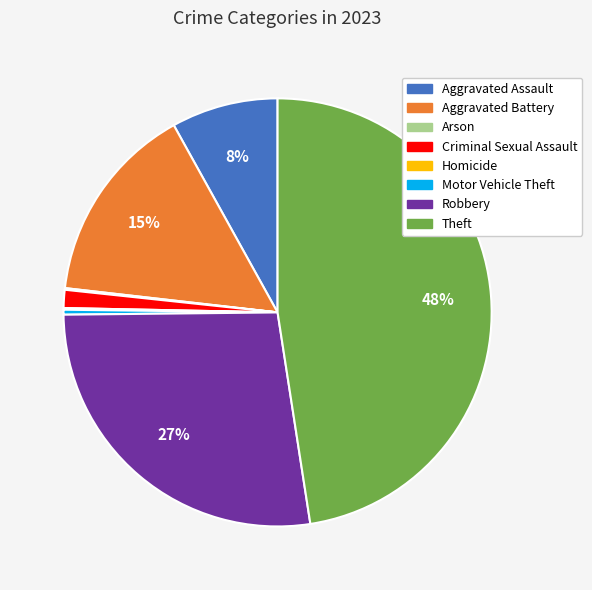

Between Motor Vehicle Theft and Aggravated Assault, which is larger?

Aggravated Assault